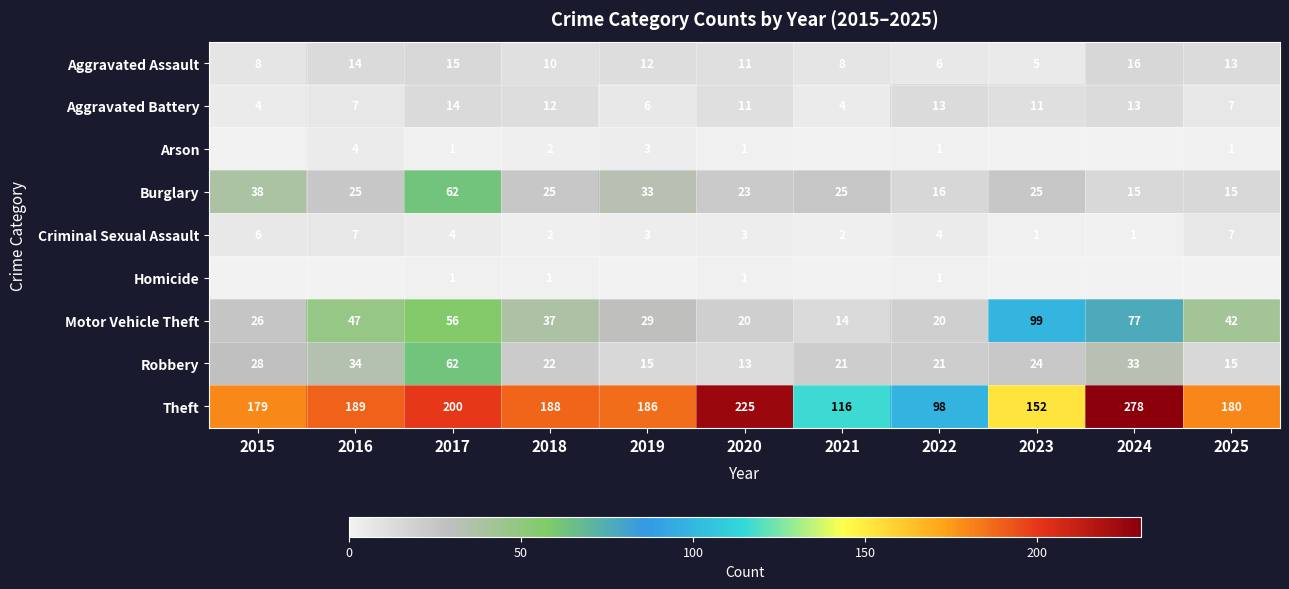

What is the sum of all Robbery values?

288